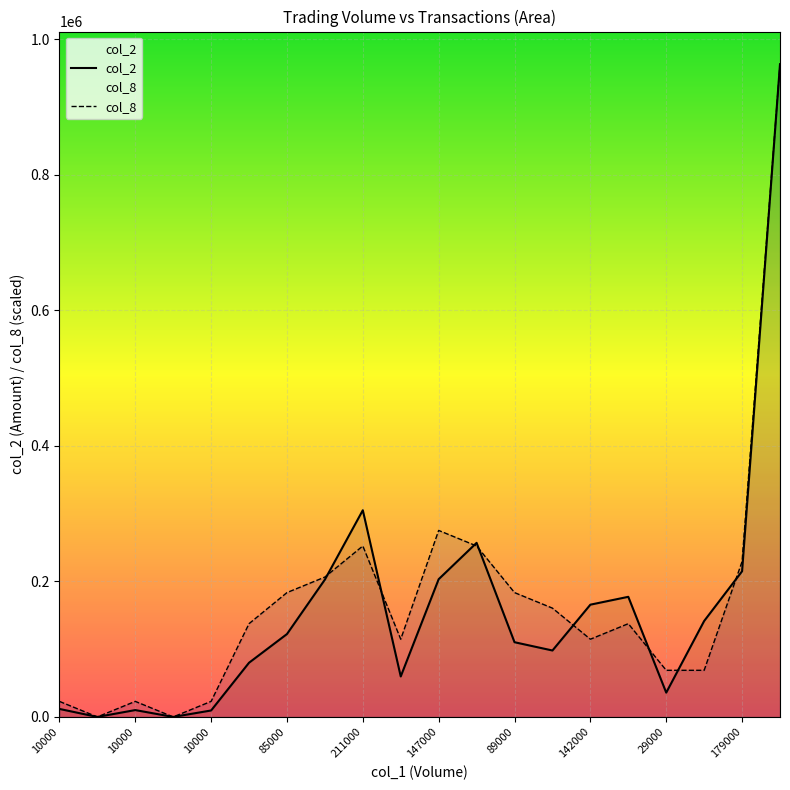

Count the number of categories in the chart.

20